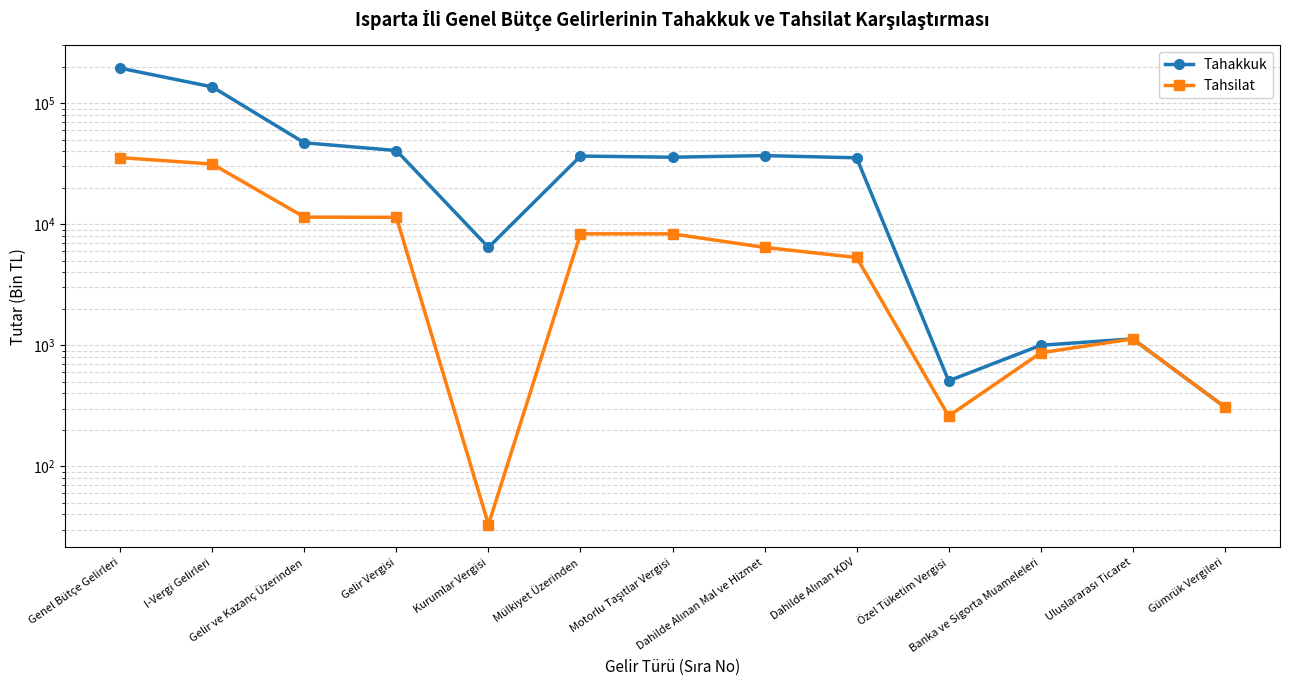

How many distinct data groups are displayed?

2